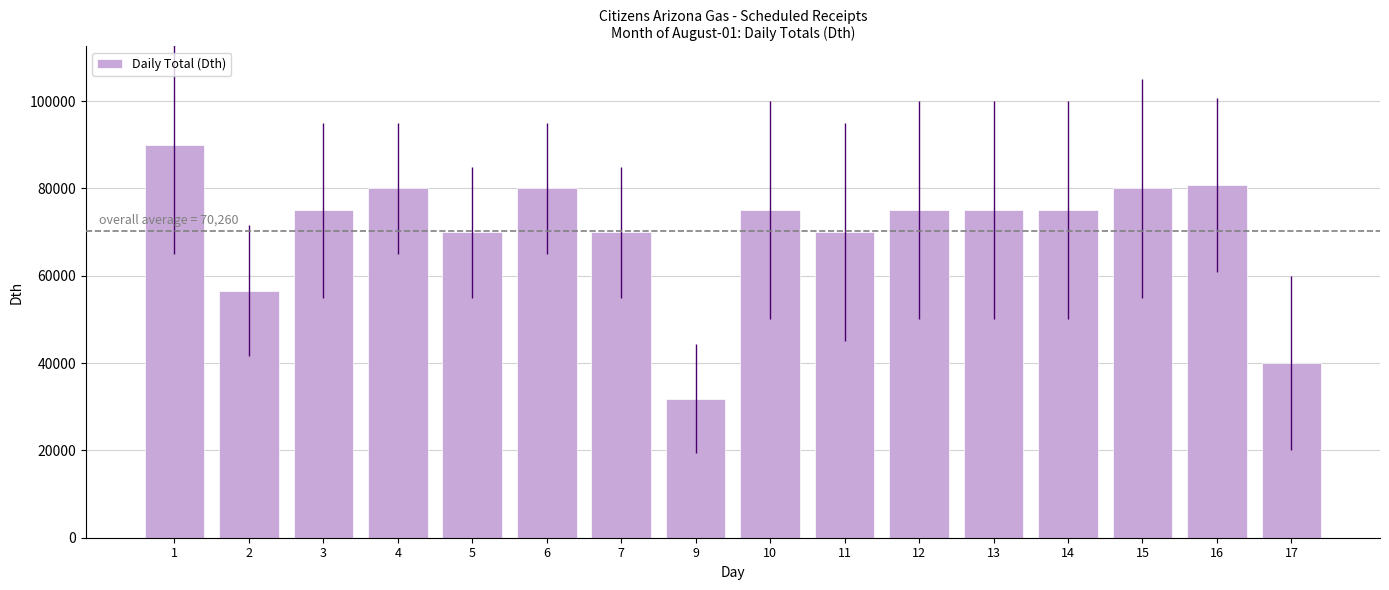

Which category has the lowest value across all series?

9